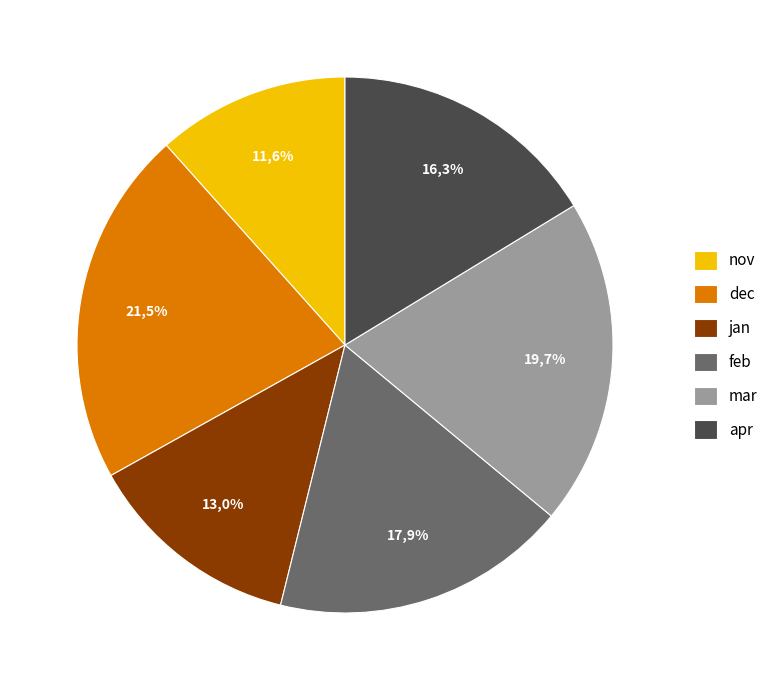

Is it true that dec is 21% of the pie?

True